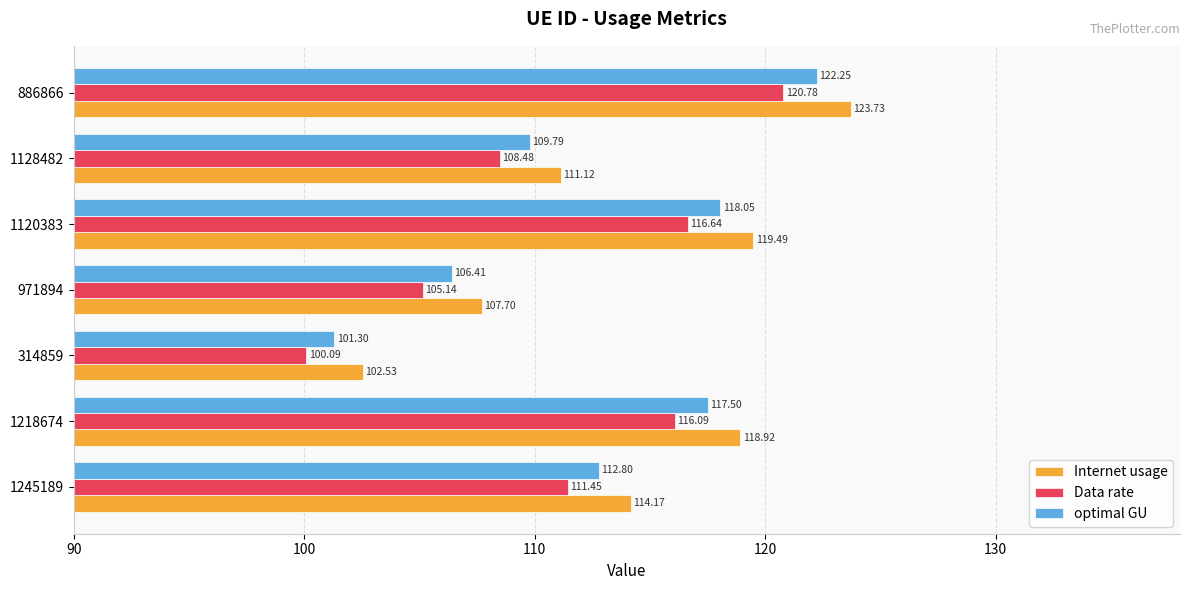

What is the spread (max minus min) of values at 971894?

2.6